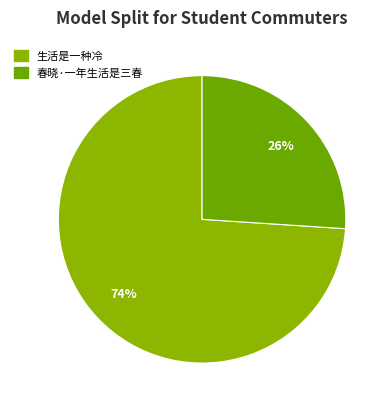

Count the number of slices in the pie.

2